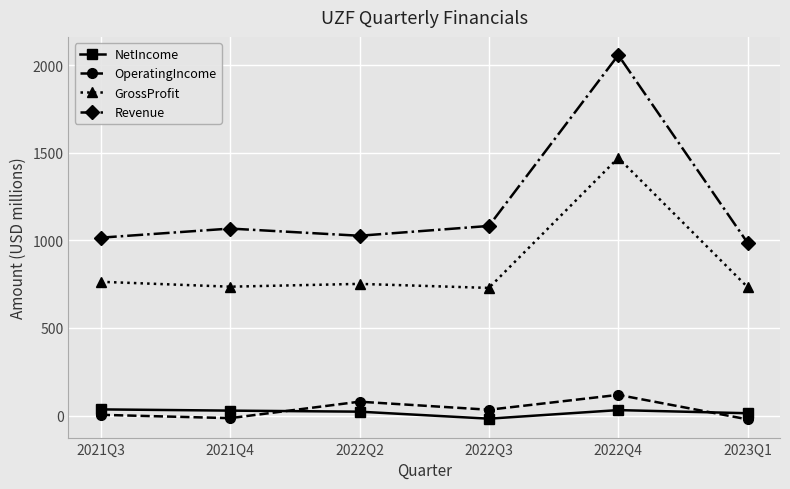

True or false: NetIncome and OperatingIncome intersect in this chart.

True